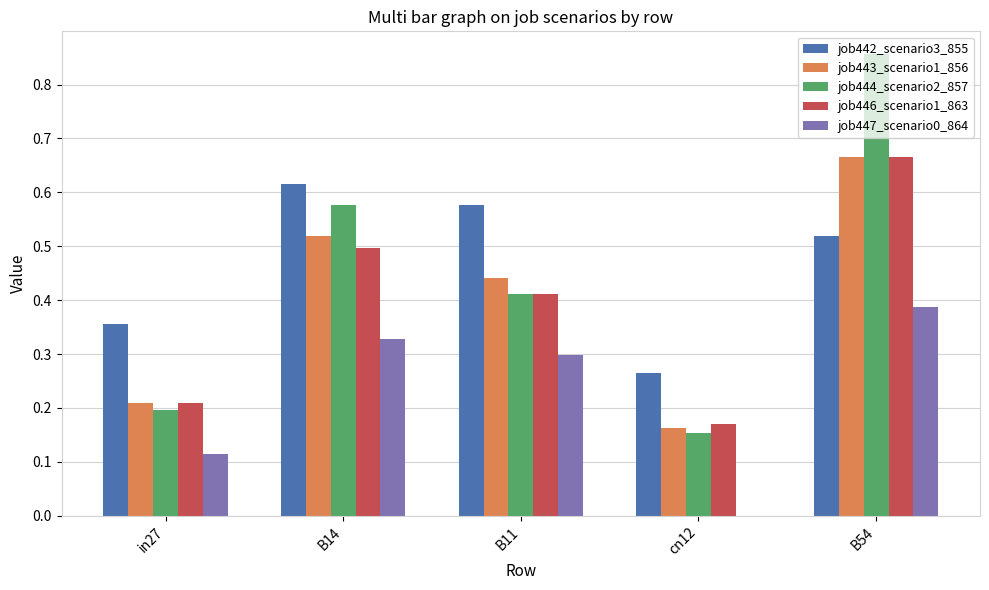

What are all the series names shown in the legend?

job442_scenario3_855, job443_scenario1_856, job444_scenario2_857, job446_scenario1_863, job447_scenario0_864